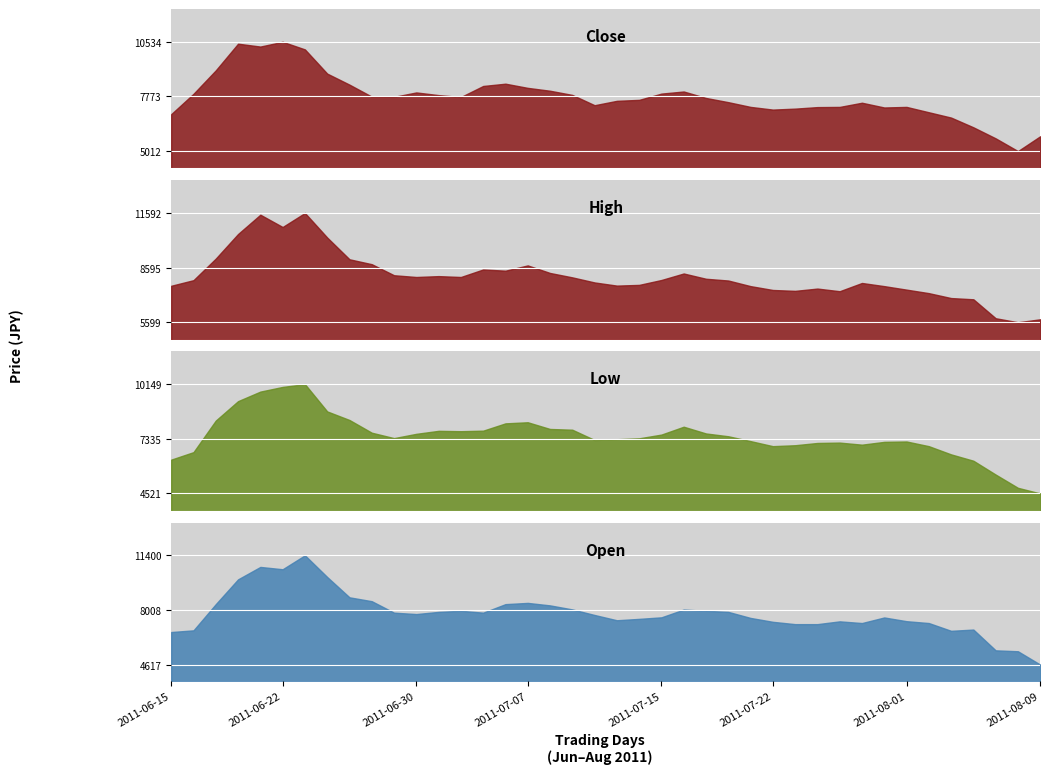

True or false: Low and High cross at least once.

False